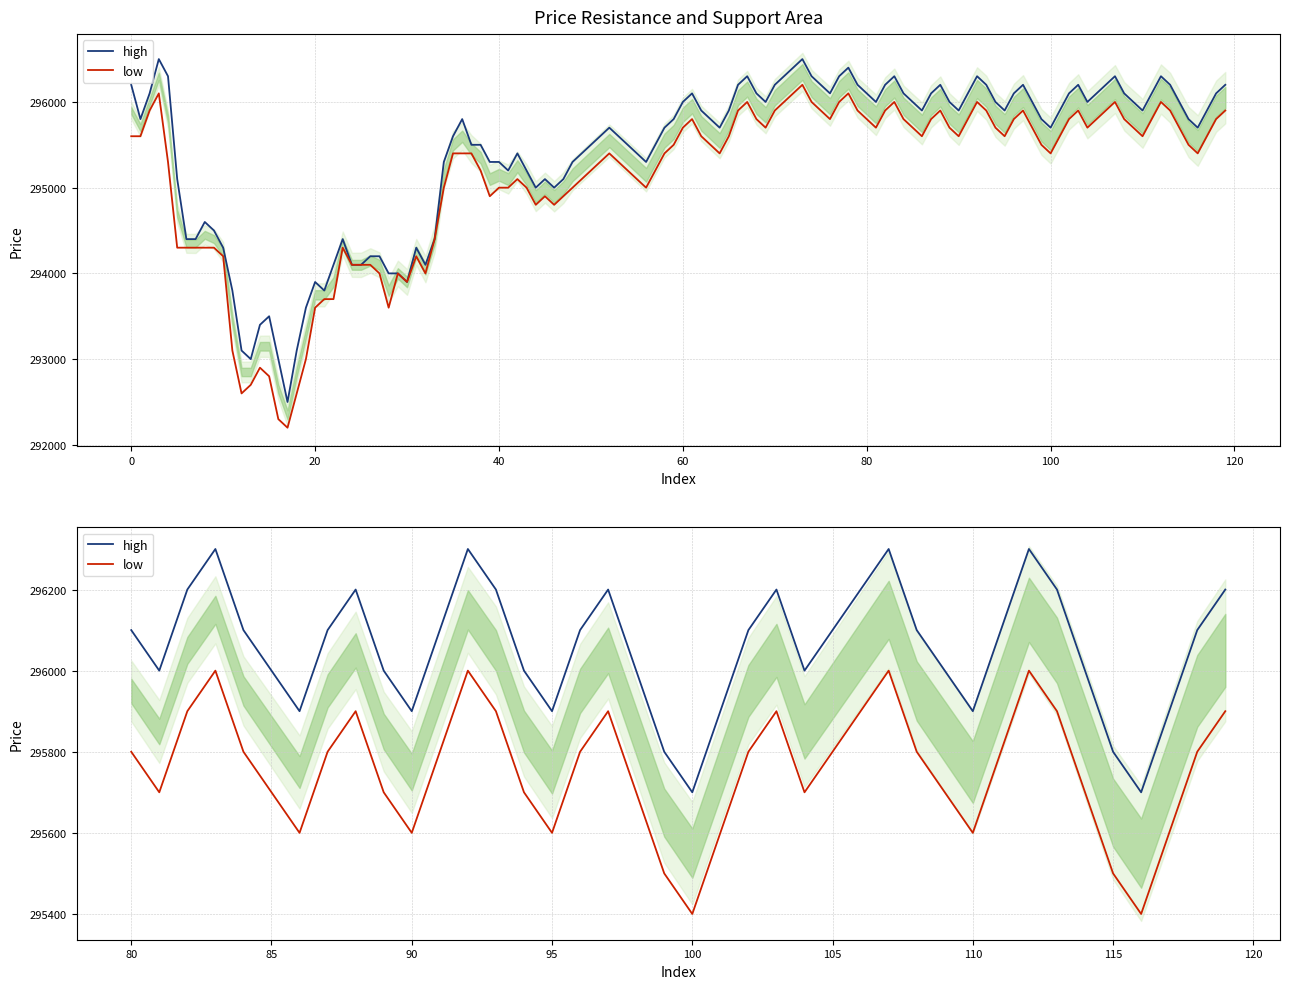

True or false: high has a value of 200703 at 31.

False